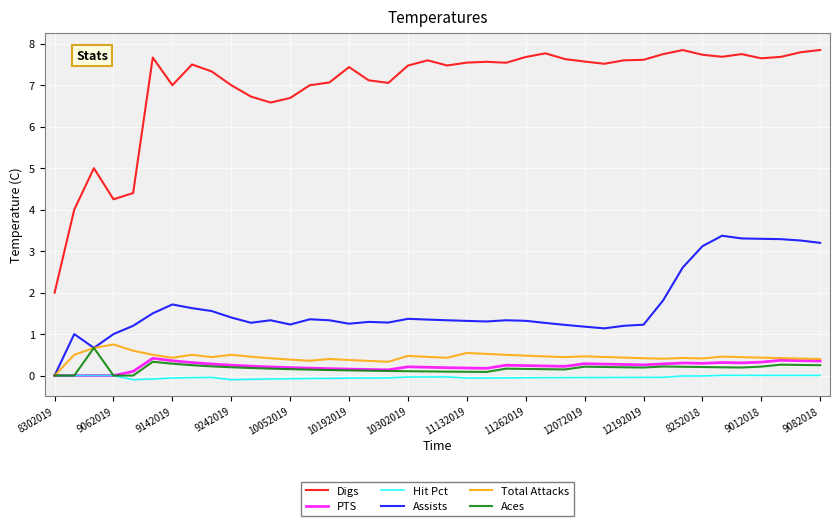

True or false: Assists and Digs cross at least once.

False